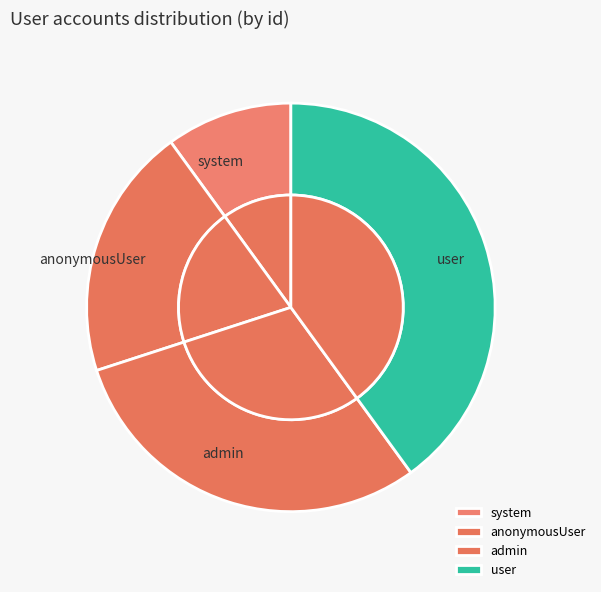

Rank the categories by value from lowest to highest.

system, anonymousUser, admin, user